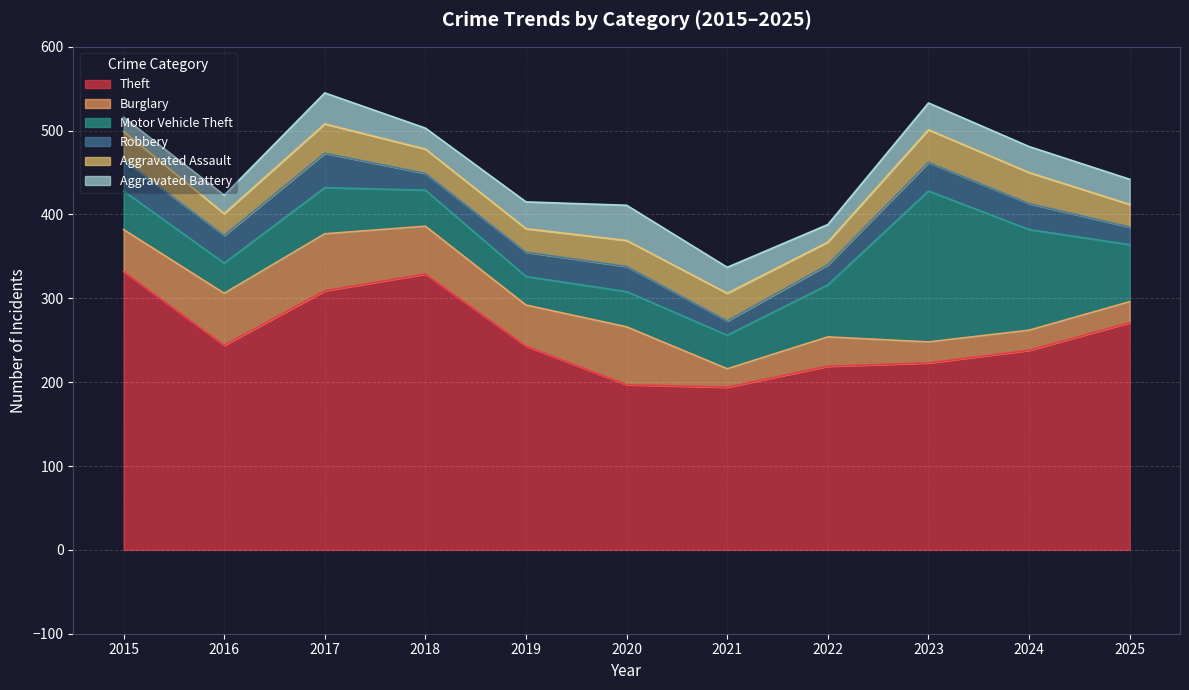

Reading right to left, extract all data points from this chart.

Theft: 271	238	223	219	194	197	243	329	309	244	332
Burglary: 25	24	25	35	22	69	49	57	68	62	50
Motor Vehicle Theft: 68	120	180	62	40	42	34	43	55	36	46
Robbery: 21	31	34	24	17	30	29	20	41	33	37
Aggravated Assault: 27	37	39	27	33	31	28	29	35	26	34
Aggravated Battery: 30	31	32	21	31	42	32	25	37	22	17